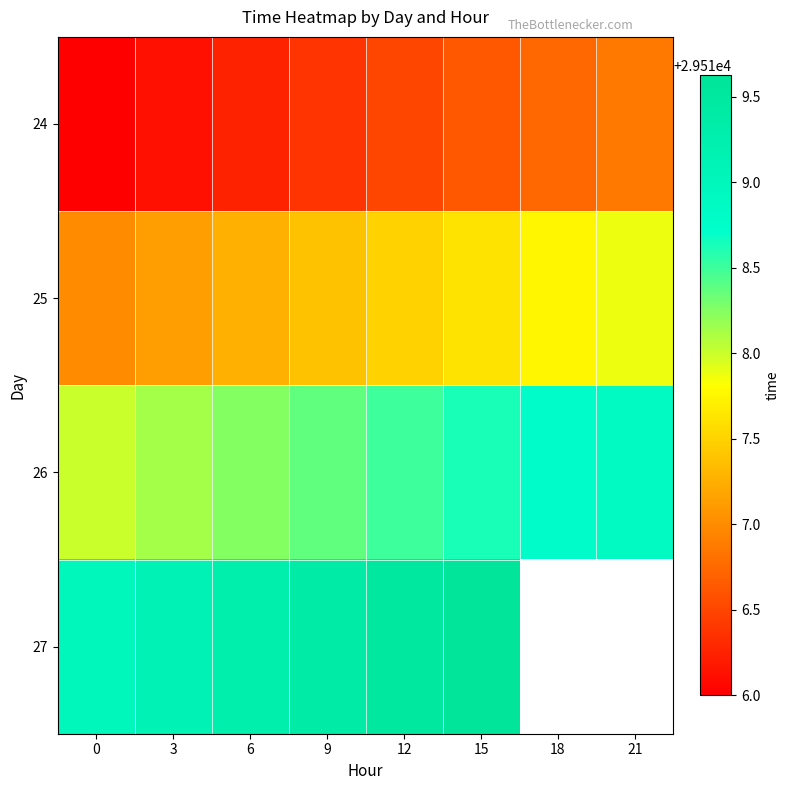

Is the value of 26 at 12 greater than the value of 27 at 15?

No